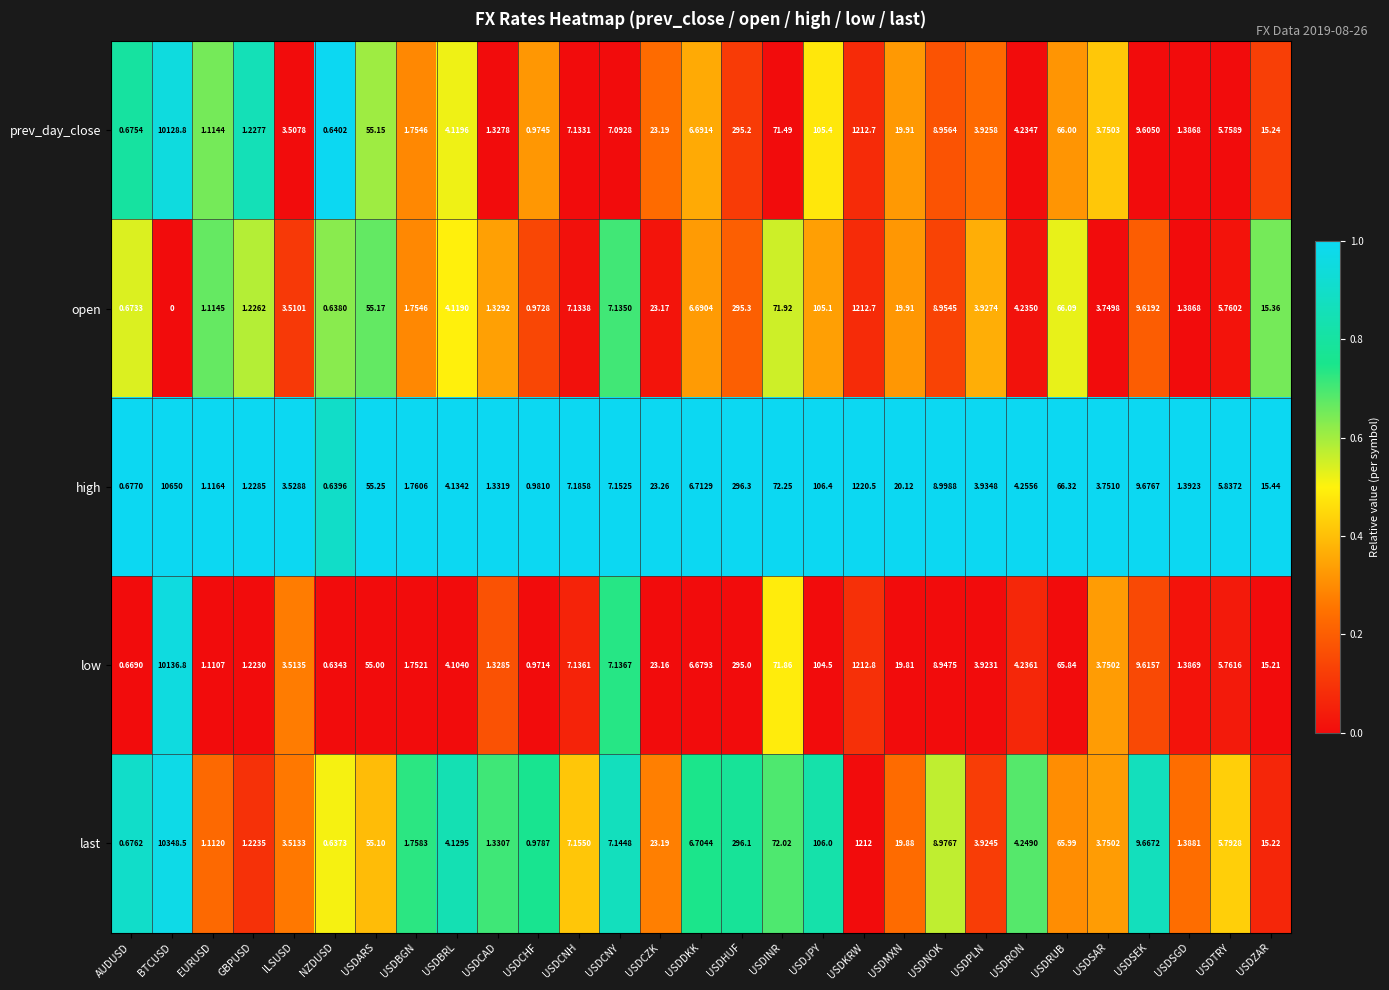

List the series in order of their peak value, highest first.

high, last, low, prev_day_close, open